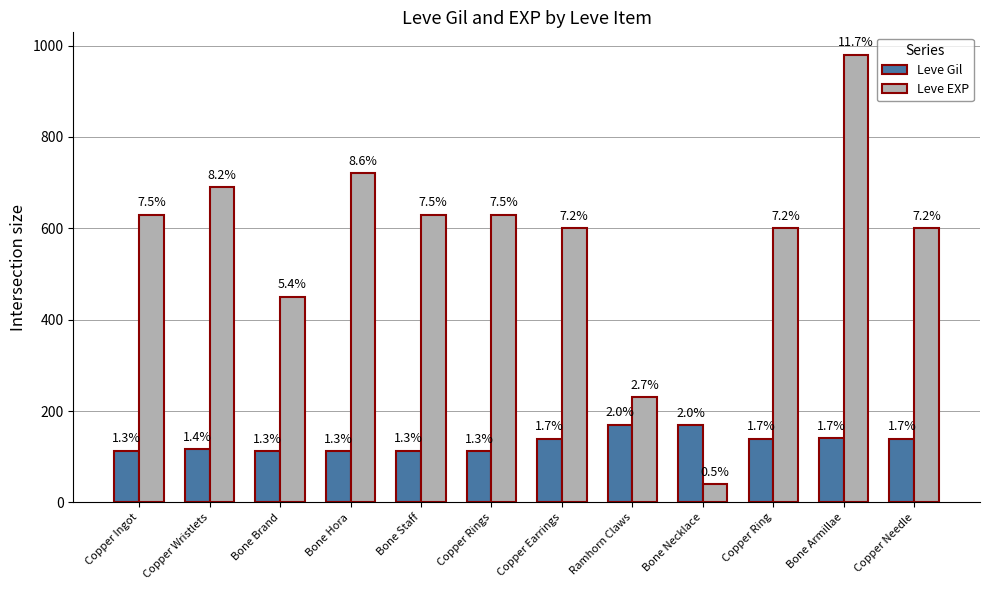

What is the total value across all series at Copper Ring?

739